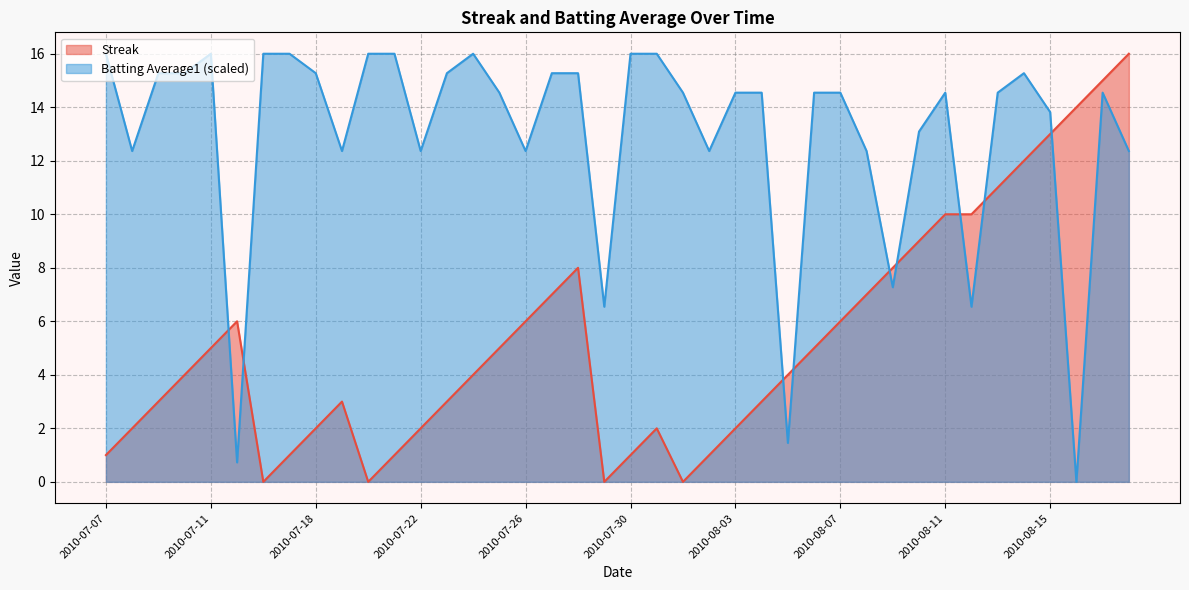

What is the average value of the Streak series?

5.3